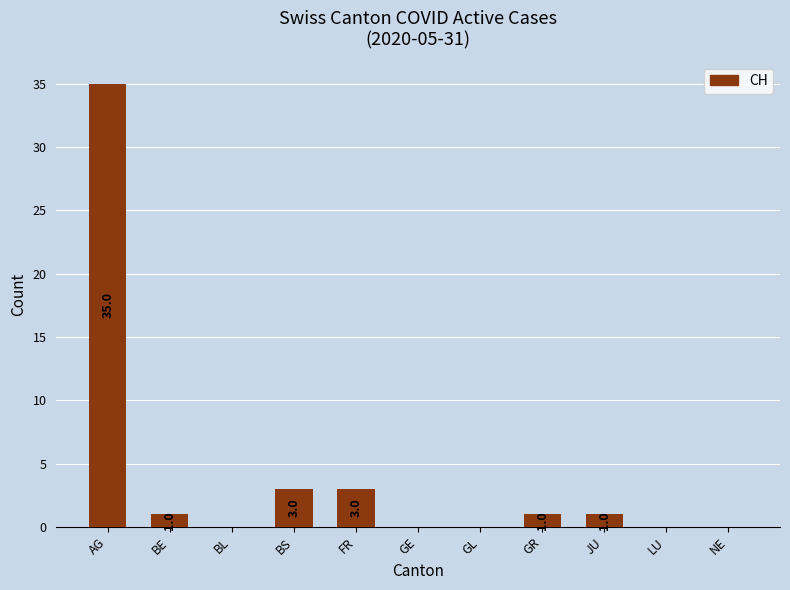

What is the sum of the values at GE and FR?

3